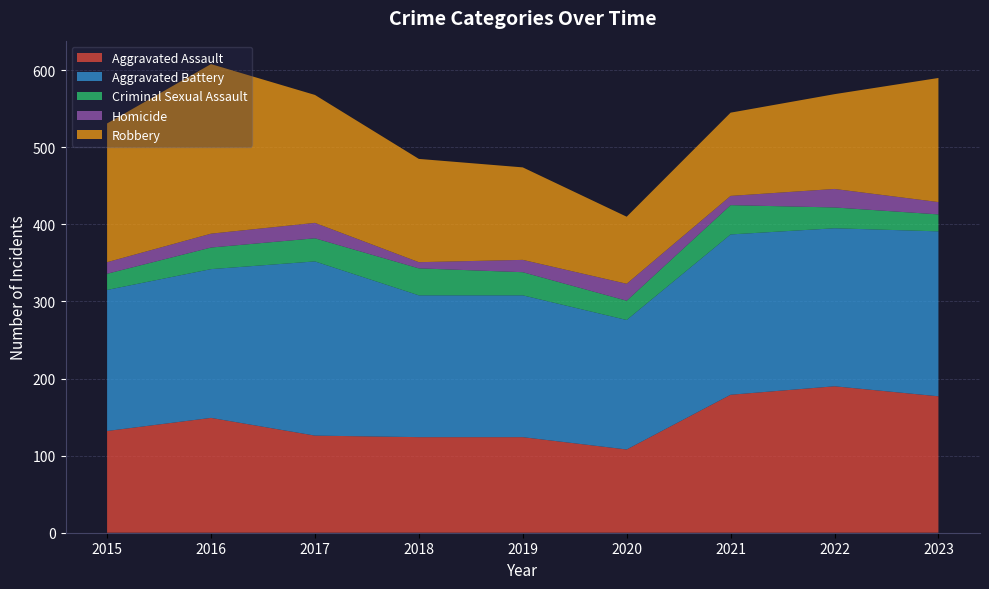

Reading left to right, extract all data points from this chart.

Aggravated Assault: 2015=132	2016=149	2017=126	2018=124	2019=124	2020=108	2021=179	2022=190	2023=177
Aggravated Battery: 2015=183	2016=193	2017=226	2018=184	2019=184	2020=168	2021=208	2022=205	2023=214
Criminal Sexual Assault: 2015=21	2016=28	2017=30	2018=35	2019=30	2020=25	2021=38	2022=27	2023=22
Homicide: 2015=15	2016=18	2017=20	2018=8	2019=16	2020=22	2021=12	2022=24	2023=16
Robbery: 2015=180	2016=220	2017=166	2018=134	2019=120	2020=87	2021=108	2022=123	2023=161